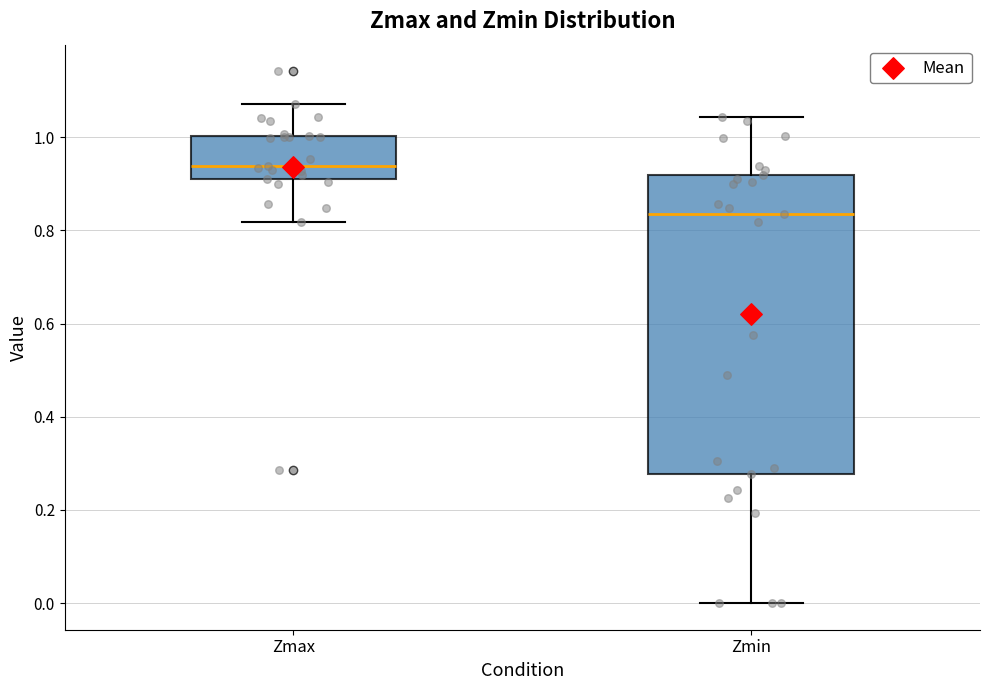

Reading left to right, read every box against the y-axis: the position of its median line, the range the box covers, and the ends of its whiskers. The values are not printed on the chart, so give them approximately, as read against the axis.

Zmax: median 0.94, box 0.92 to 1.00, whiskers 0.82 to 1.08
Zmin: median 0.84, box 0.28 to 0.92, whiskers 0.00 to 1.04